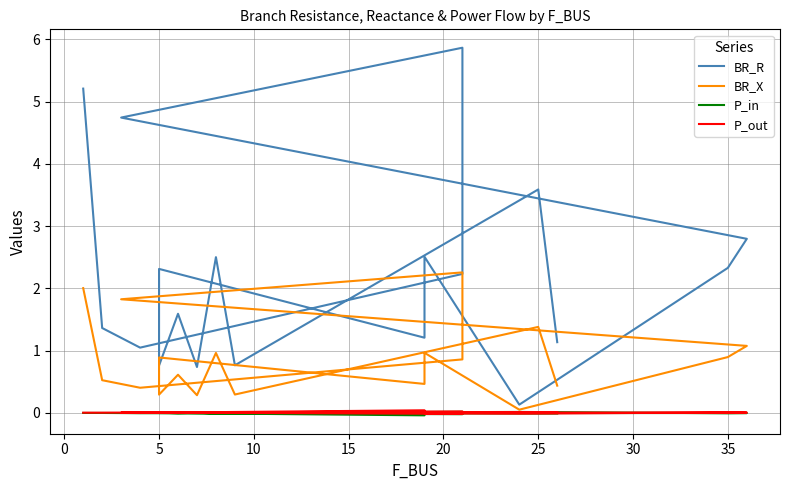

The value of P_in at 11 is -0.1. True or false?

False